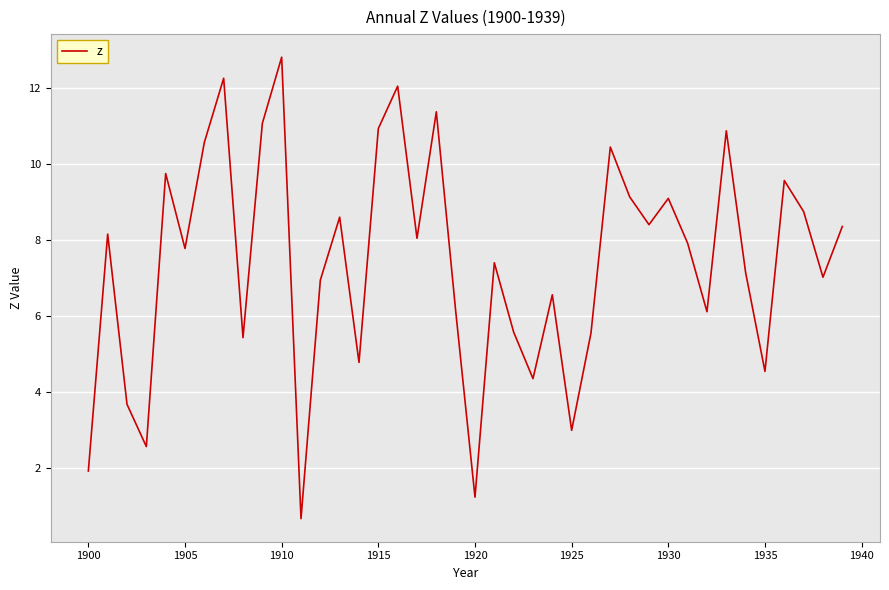

What is the greatest value displayed?

12.8